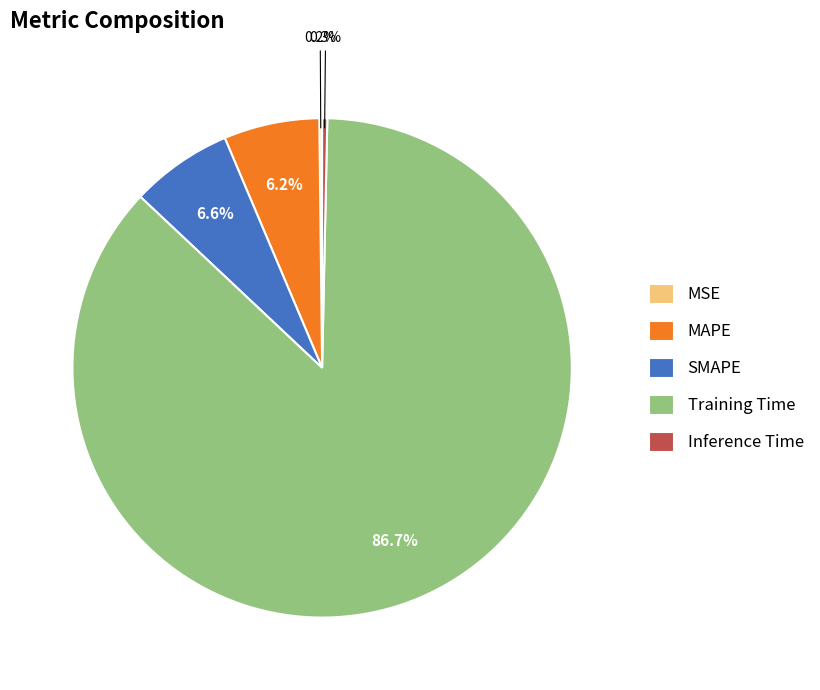

What percentage is NOT represented by Inference Time?

99.7%